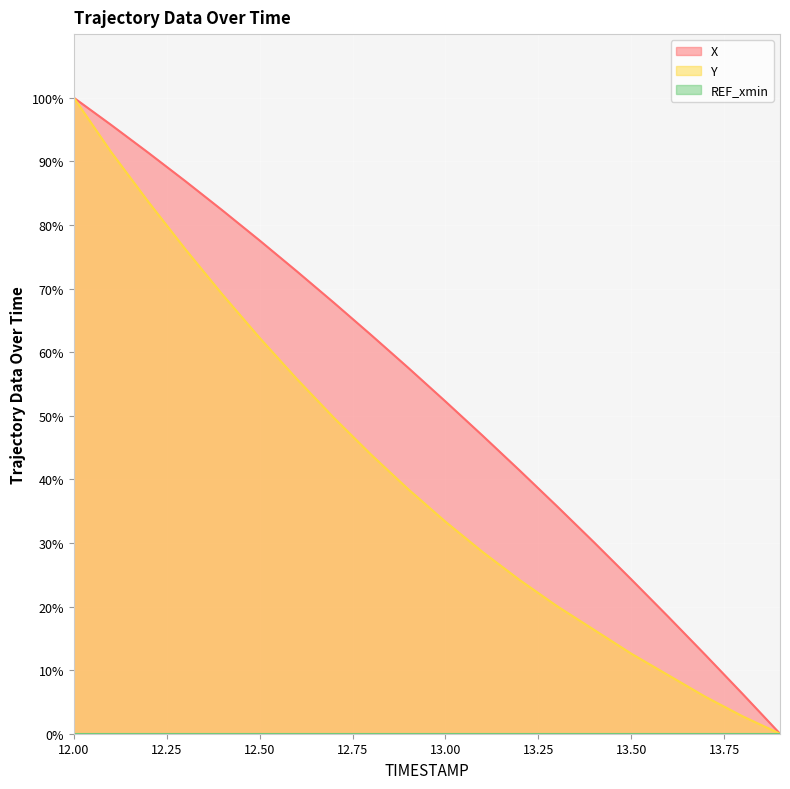

True or false: X and Y cross at least once.

False